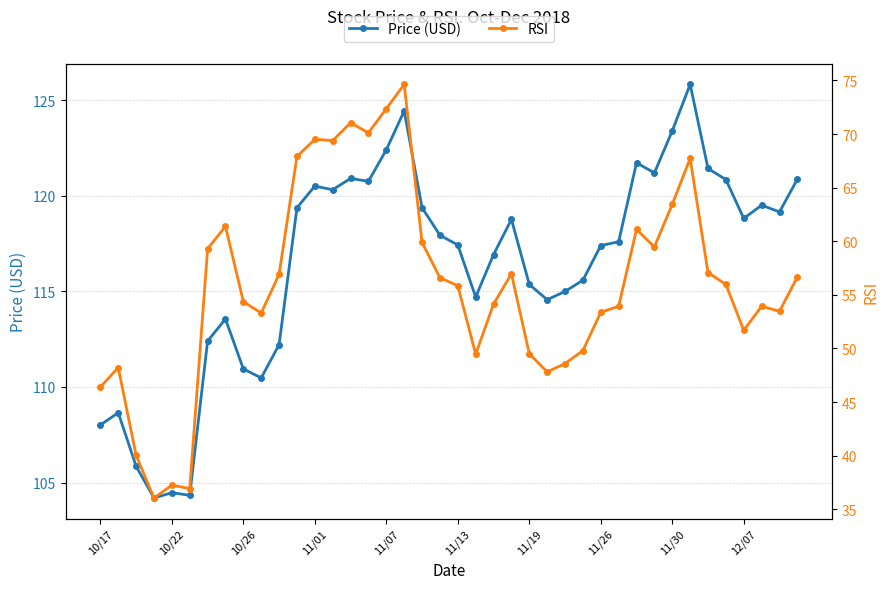

The Price (USD) series shows 118.8 at 23. True or false?

True